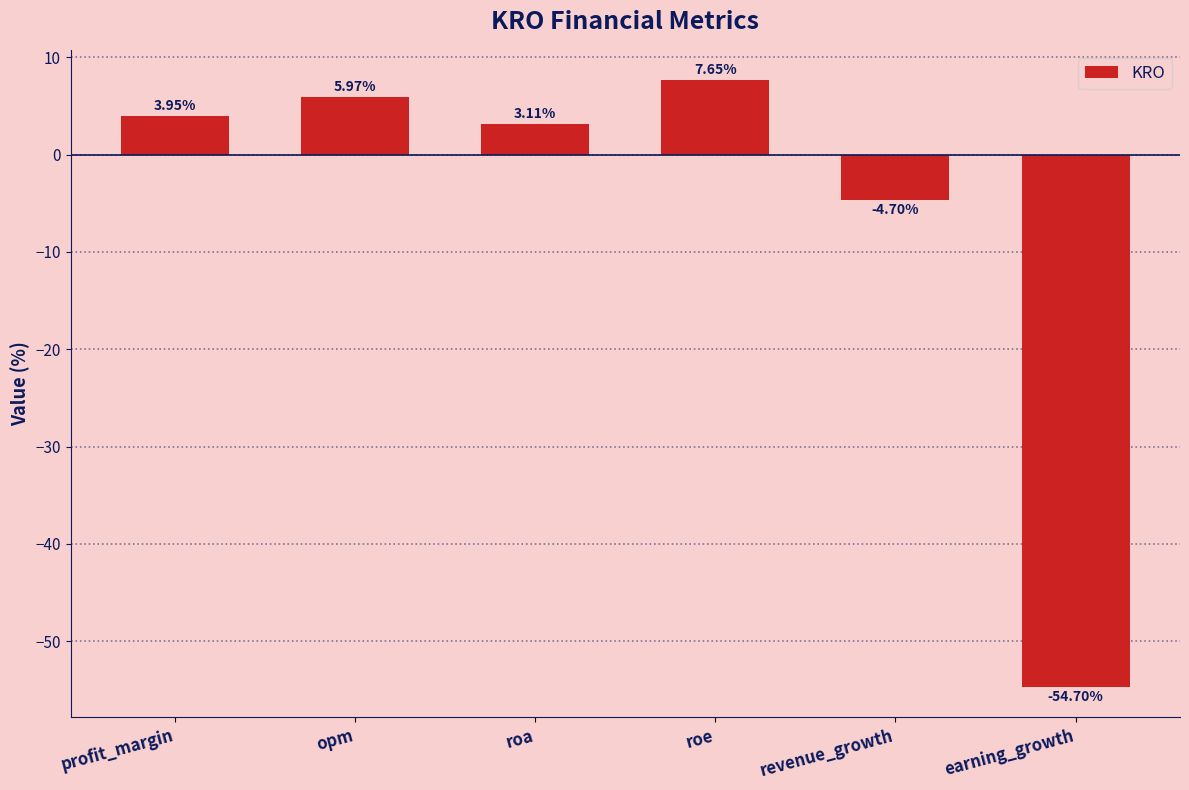

What is the label of the 6th bar from the left?

earning_growth